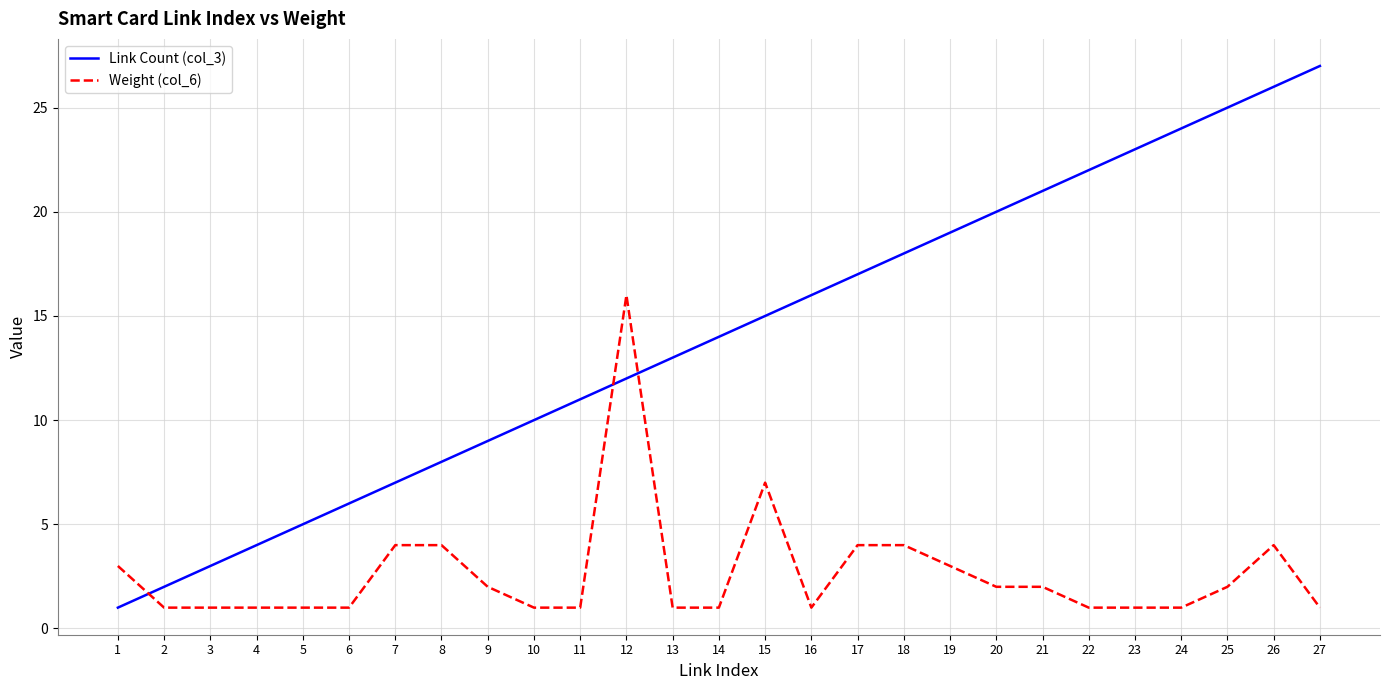

True or false: Weight (col_6) and Link Count (col_3) cross at least once.

True